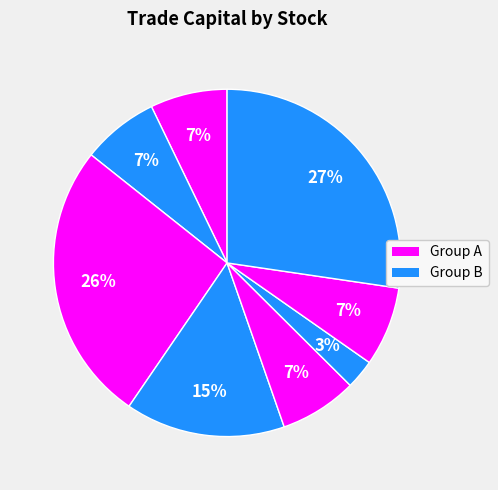

How many slices are in this pie chart?

8